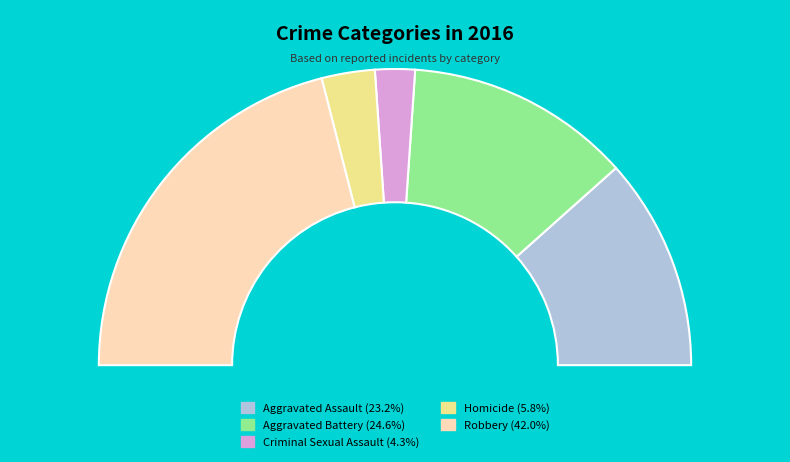

What is the largest slice in the pie chart?

Robbery